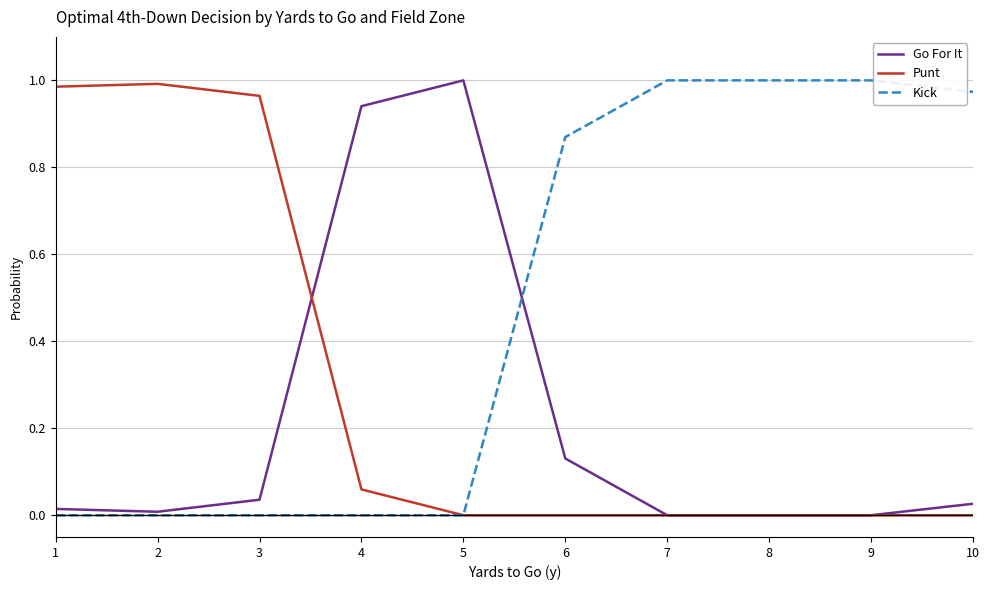

Is the value of Kick at 8 greater than the value of Go For It at 9?

Yes